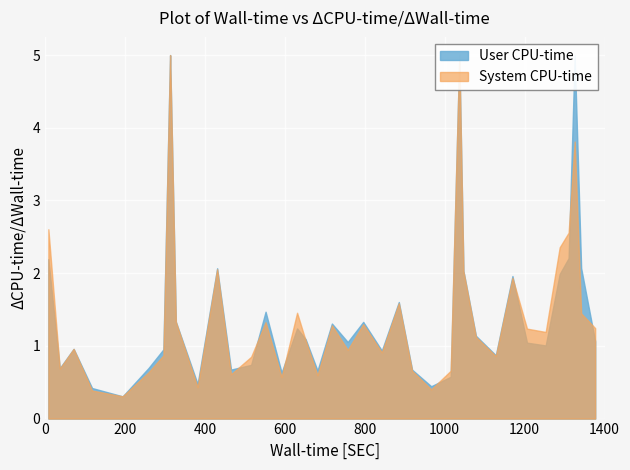

How many intersections are there between col_2 and col_1?

3